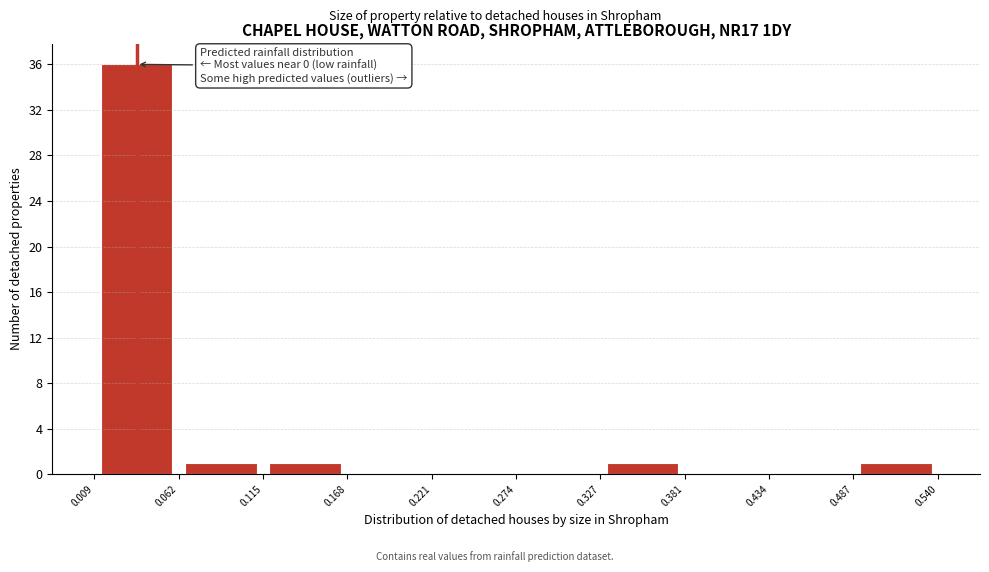

Over which range of the x-axis is the bar tallest?

0.009 to 0.062